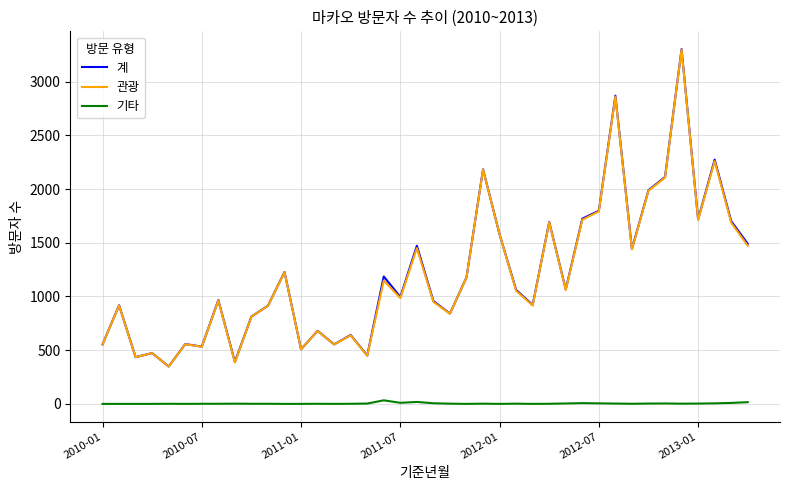

True or false: 기타 and 관광 cross at least once.

False